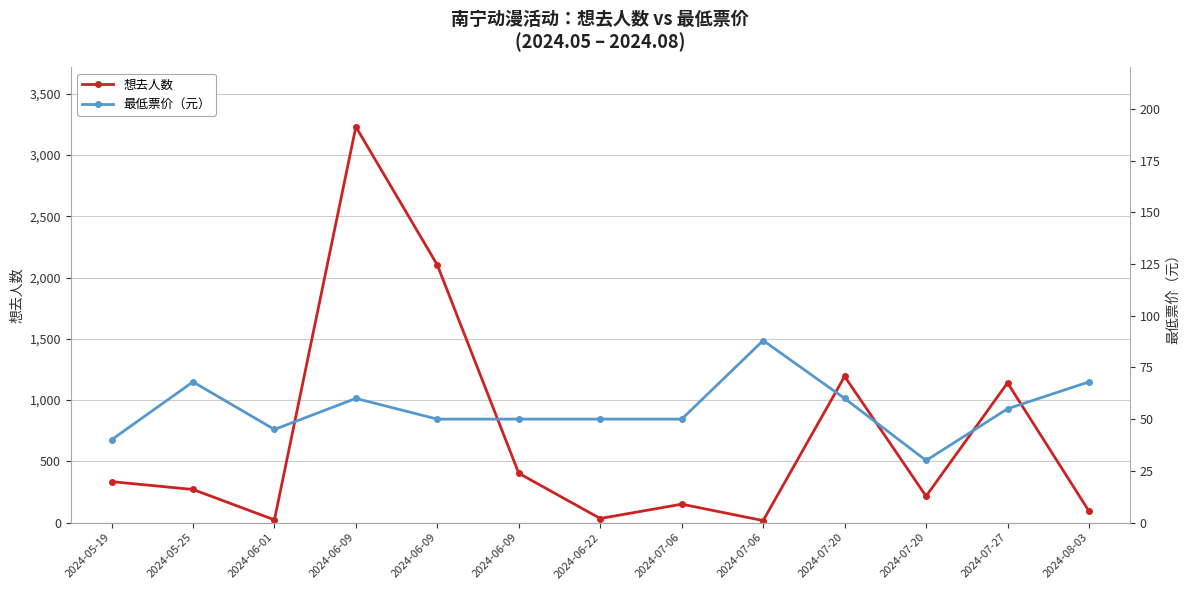

List the series in order of their overall mean, highest first.

想去人数, 最低票价（元）